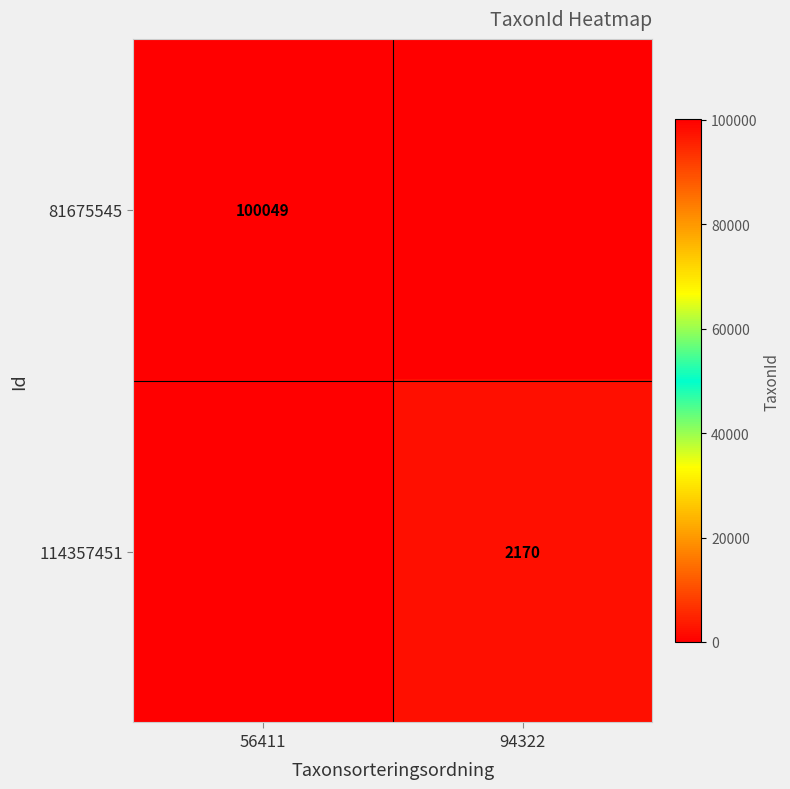

What is the total value across all series at 94322?

2170